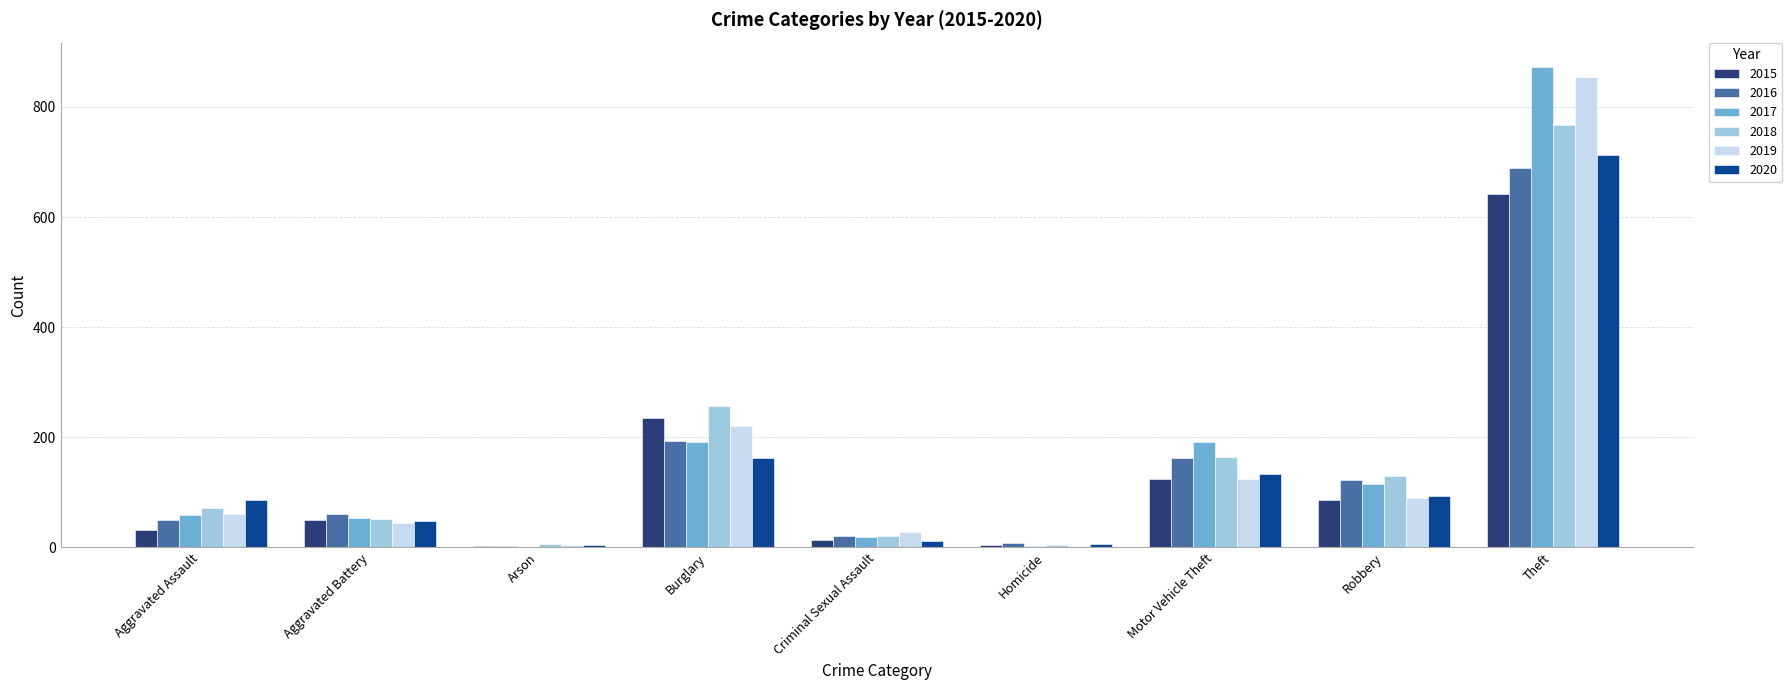

What are all the series names shown in the legend?

2015, 2016, 2017, 2018, 2019, 2020